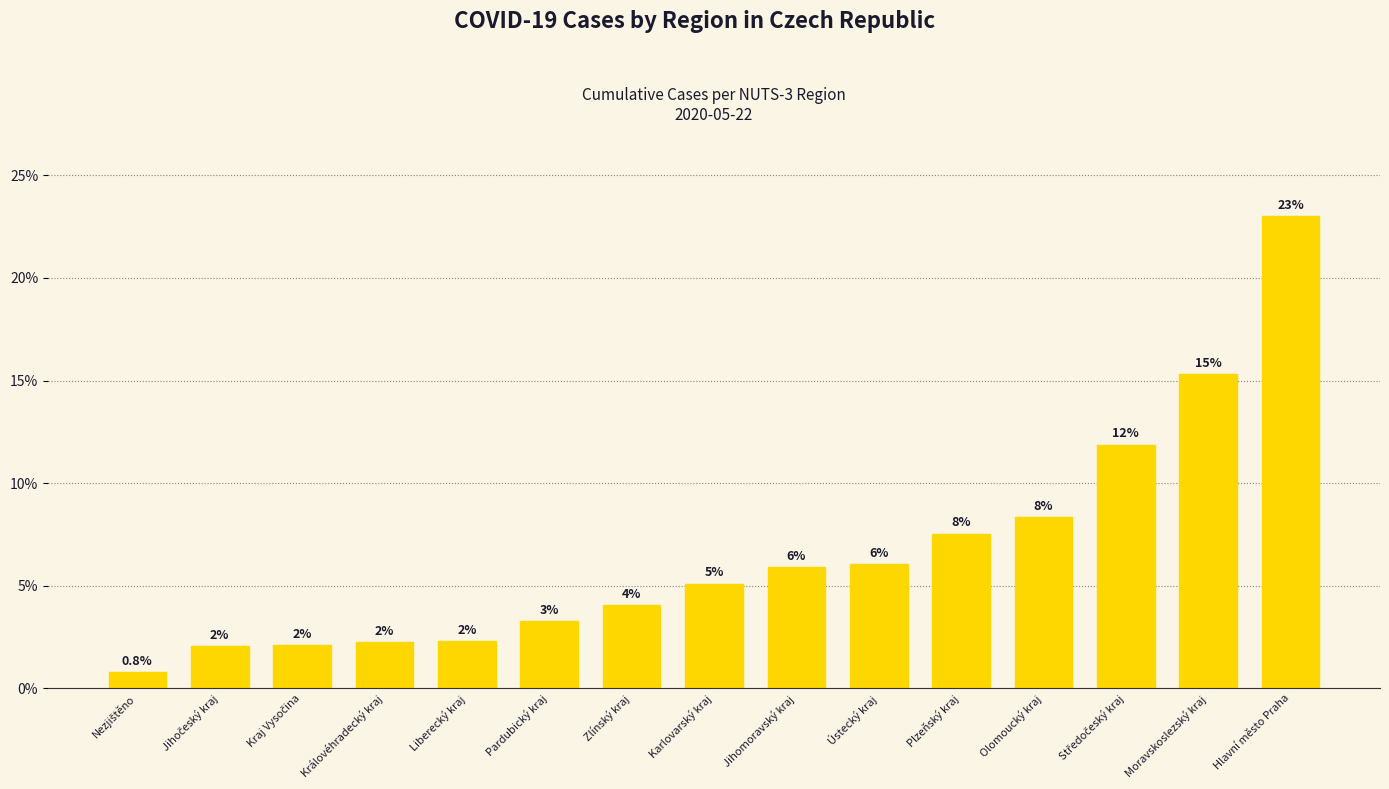

List the labels in order of value, largest first.

Hlavní město Praha, Moravskoslezský kraj, Středočeský kraj, Olomoucký kraj, Plzeňský kraj, Ústecký kraj, Jihomoravský kraj, Karlovarský kraj, Zlínský kraj, Pardubický kraj, Liberecký kraj, Královéhradecký kraj, Kraj Vysočina, Jihočeský kraj, Nezjištěno